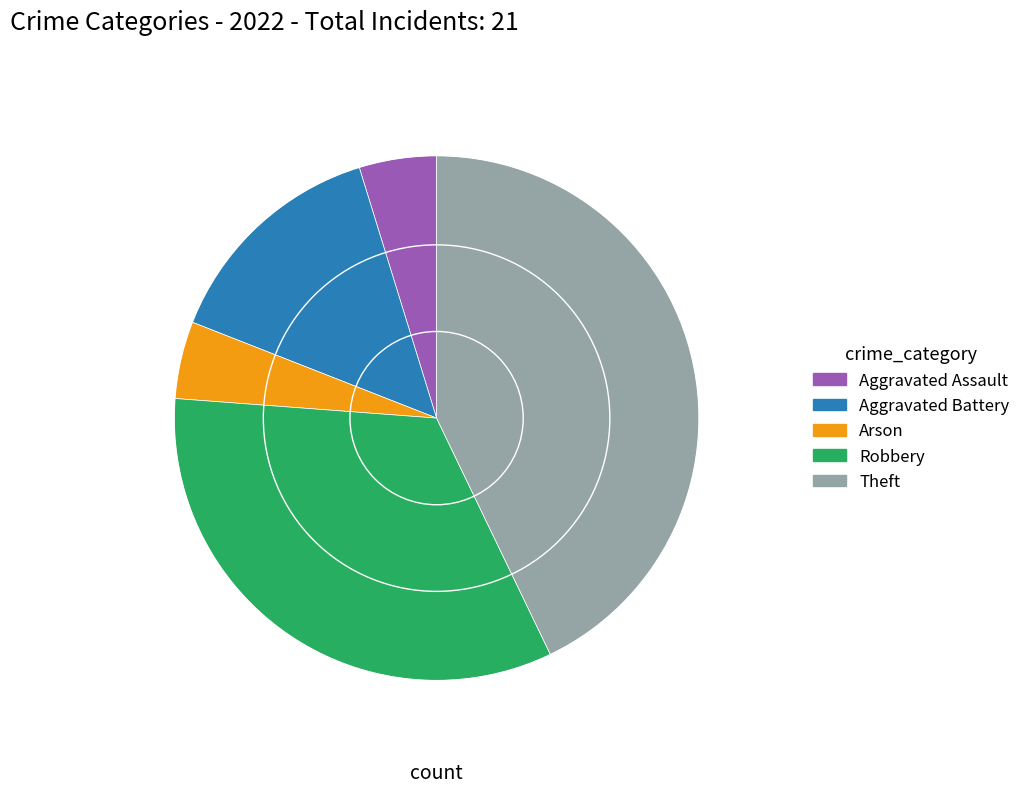

Does Theft represent more than half of the total?

No